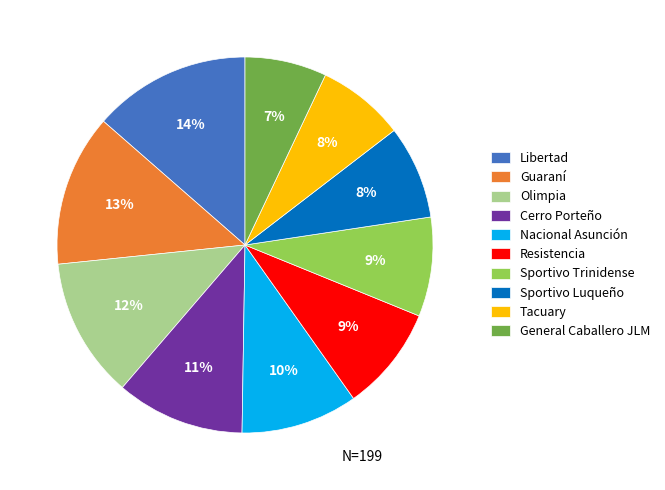

Which category has the biggest portion of the pie?

Libertad